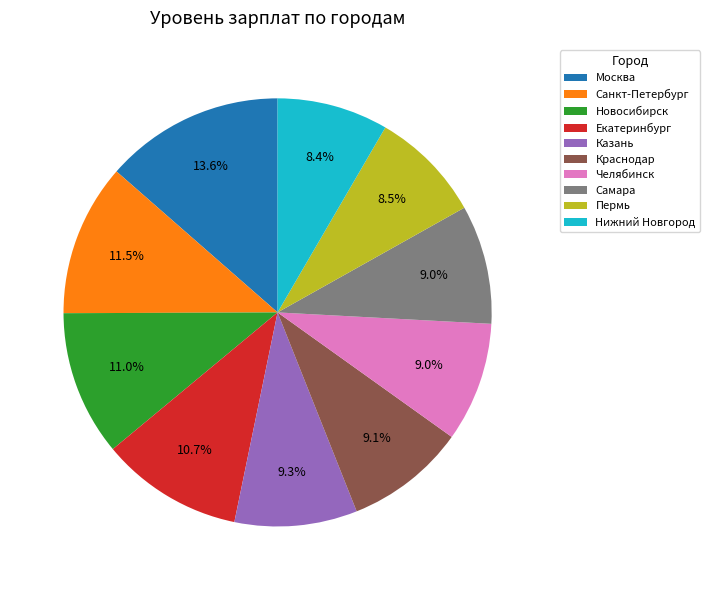

What is the largest slice in the pie chart?

Москва